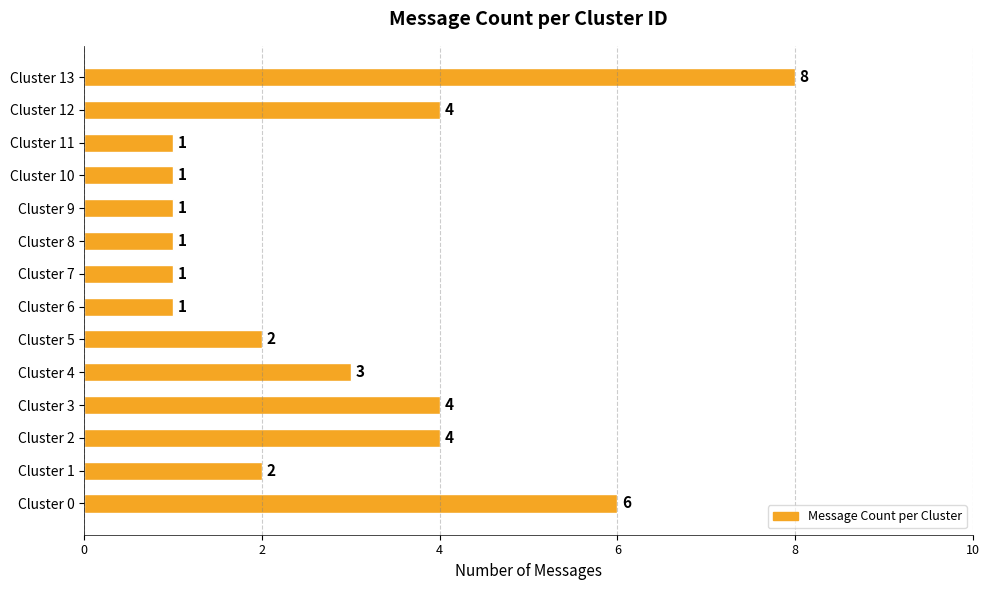

Reading bottom to top, transcribe all the data shown in this chart.

6	2	4	4	3	2	1	1	1	1	1	1	4	8